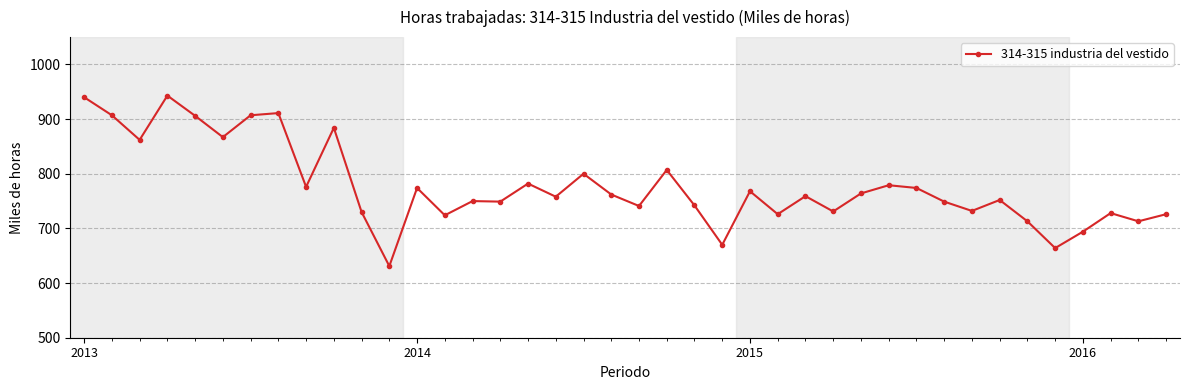

How many series are shown in this chart?

1